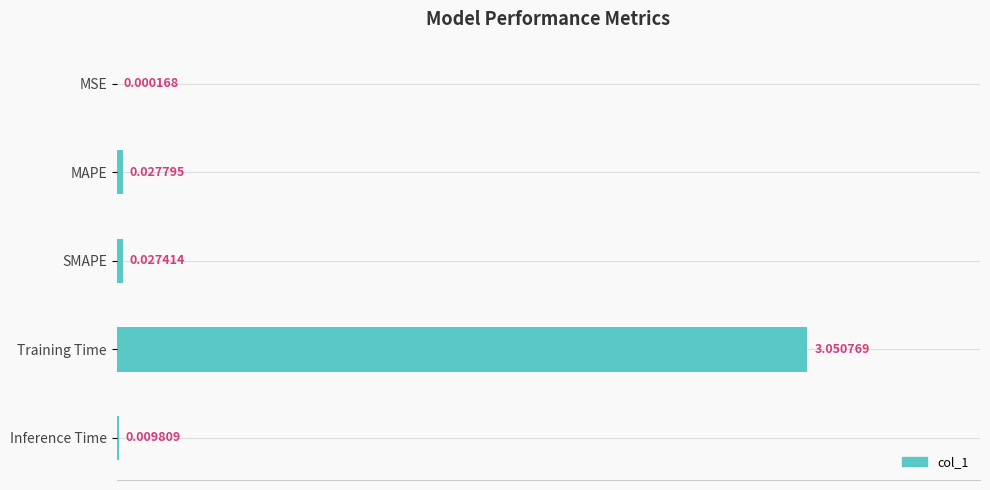

Which has a higher value, MSE or Training Time?

Training Time